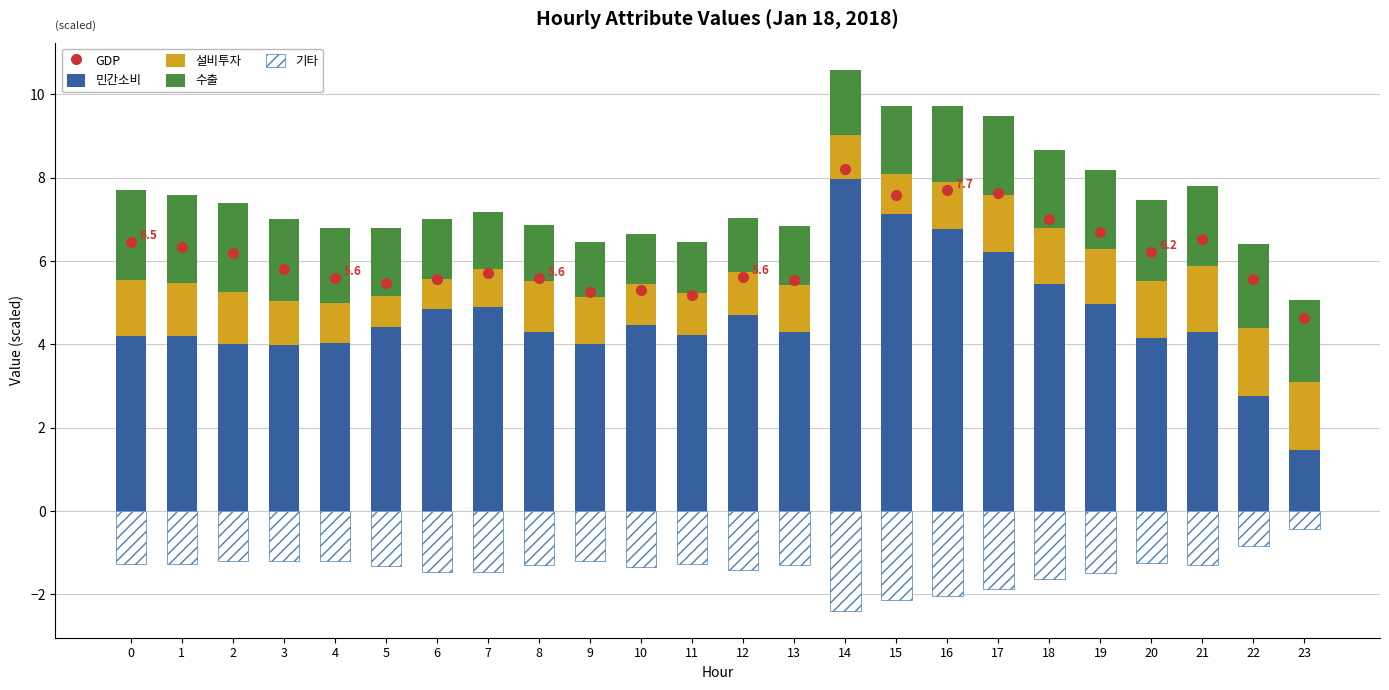

List the series in order of their peak value, lowest first.

기타, 설비투자, 수출, 민간소비, GDP